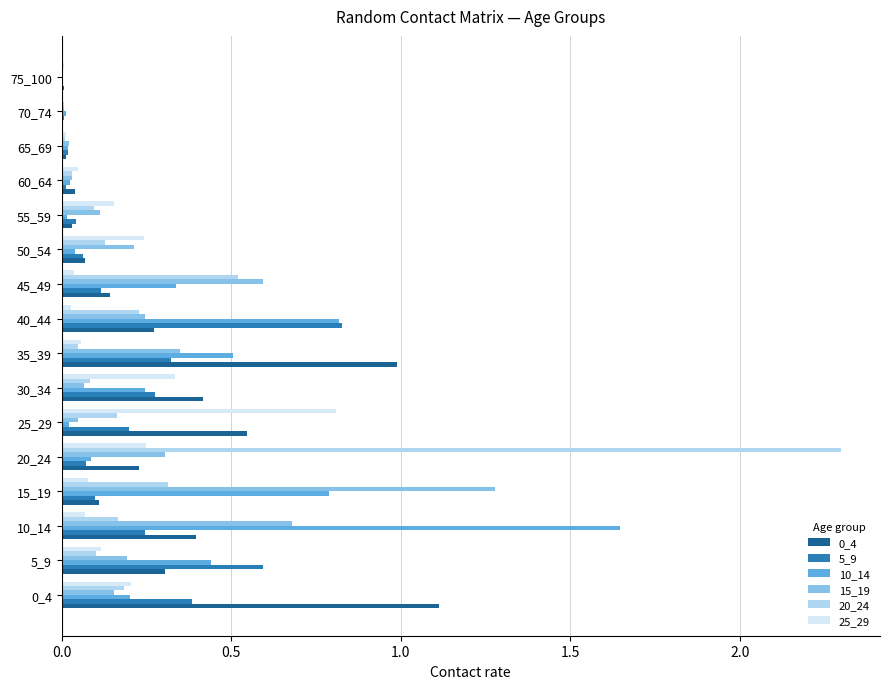

Count the number of categories in the chart.

16